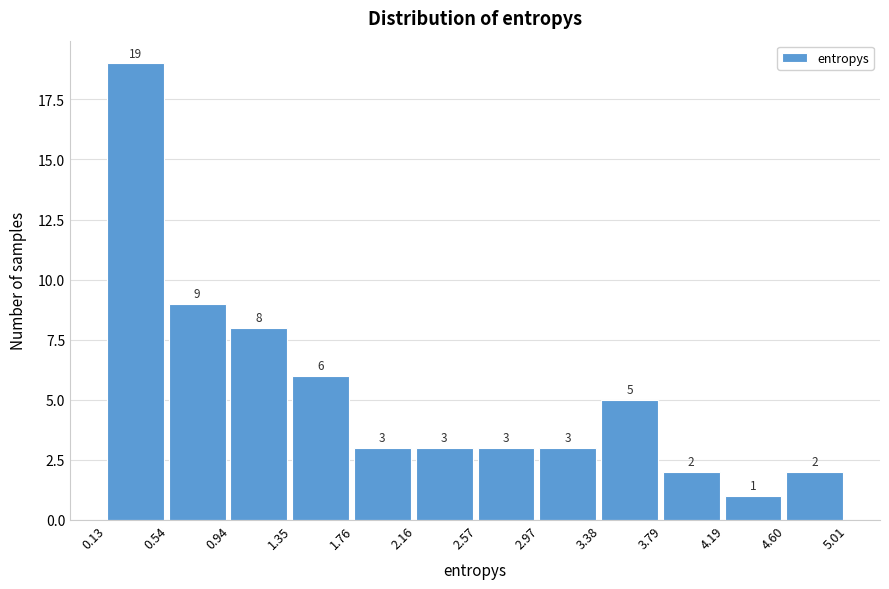

Reading left to right, list every bar in this chart as the range it spans on the x-axis followed by its height.

0.13 to 0.54: 19
0.54 to 0.94: 9
0.94 to 1.35: 8
1.35 to 1.76: 6
1.76 to 2.16: 3
2.16 to 2.57: 3
2.57 to 2.97: 3
2.97 to 3.38: 3
3.38 to 3.79: 5
3.79 to 4.19: 2
4.19 to 4.60: 1
4.60 to 5.01: 2